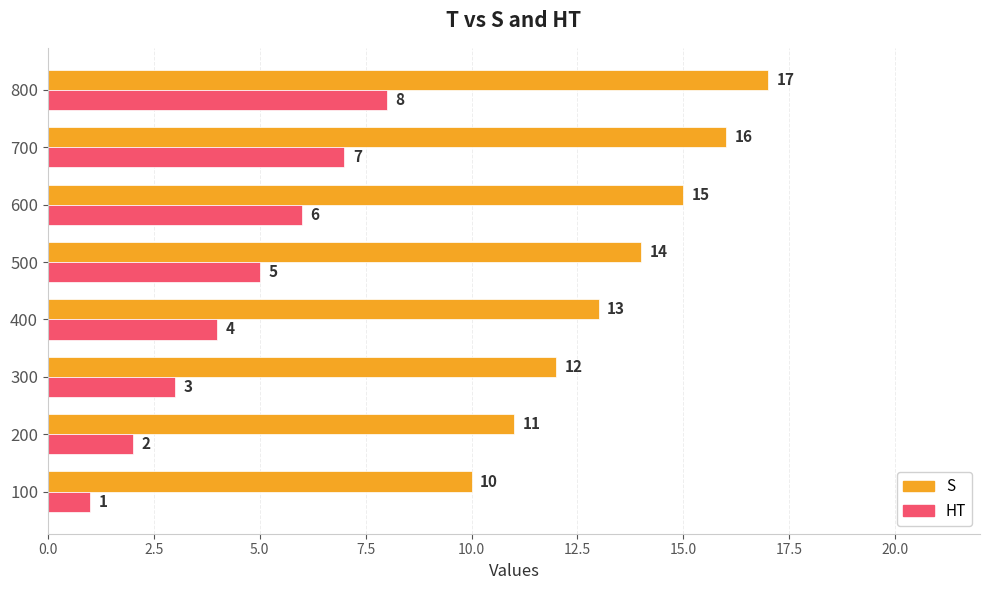

What are all the series names shown in the legend?

S, HT